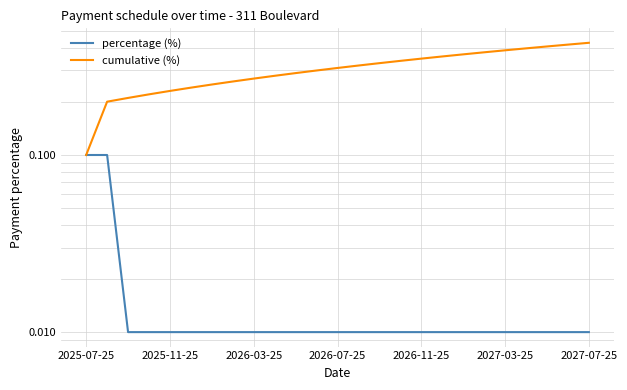

How many series are shown in this chart?

2